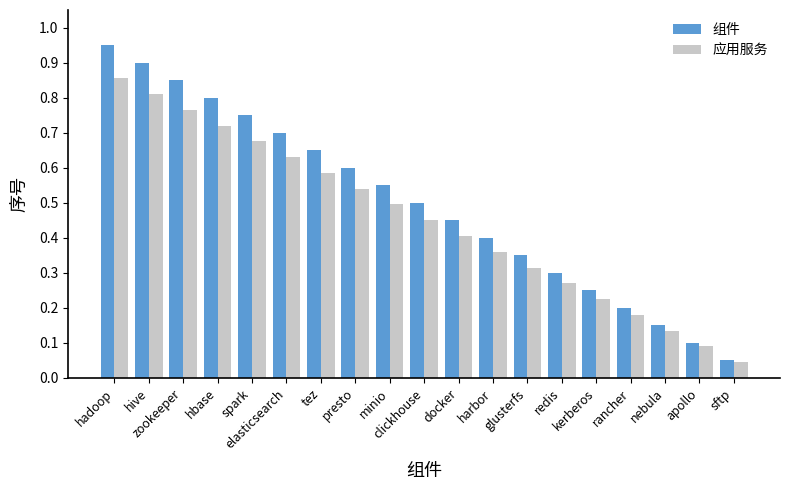

The value of 组件 at elasticsearch is 0.7. True or false?

True